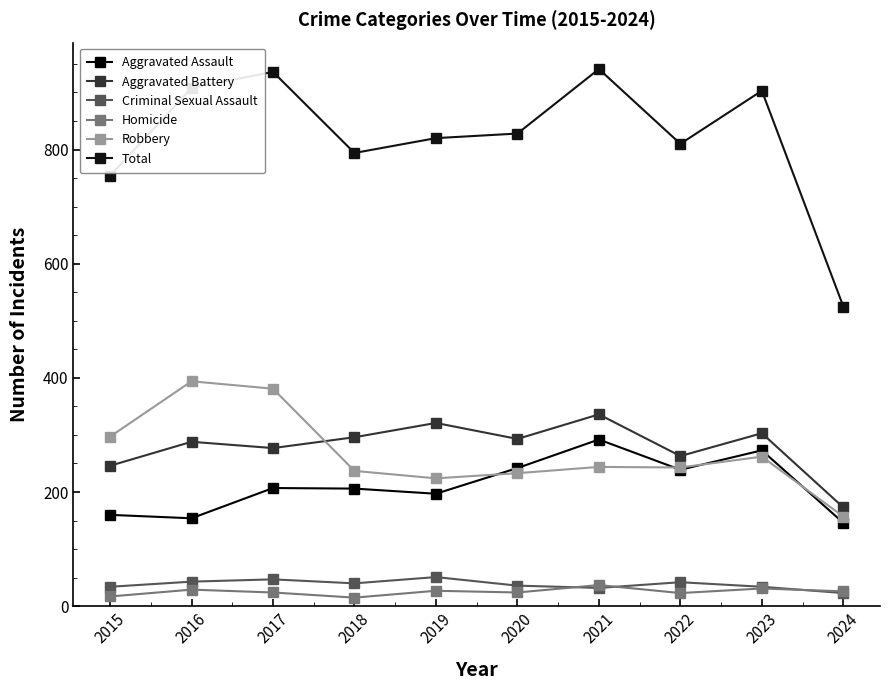

Where is the first local minimum for Robbery?

2019